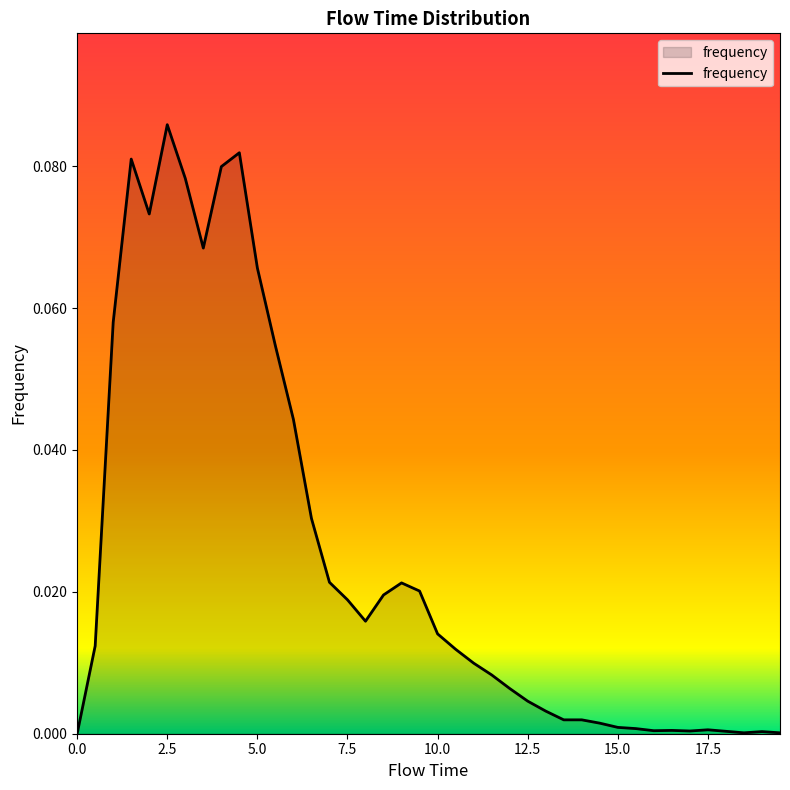

How many lines are shown in the chart?

1